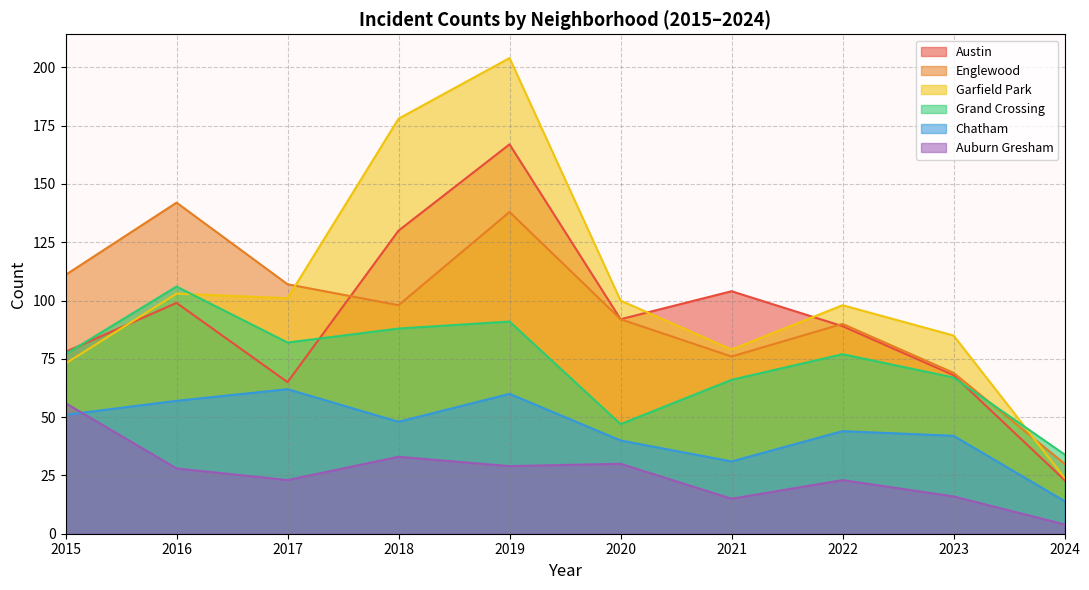

Where is Englewood nearest to the value 86?

2022